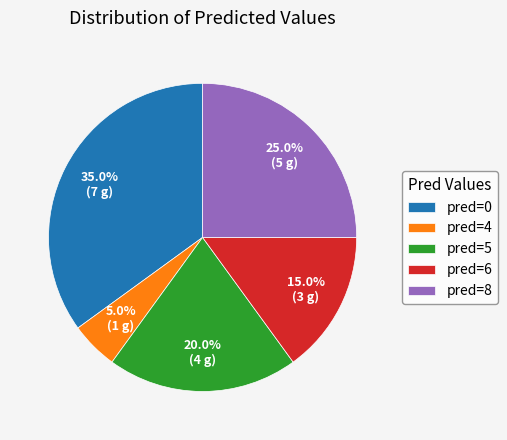

What is the total percentage of pred=0 and pred=5?

55.0%